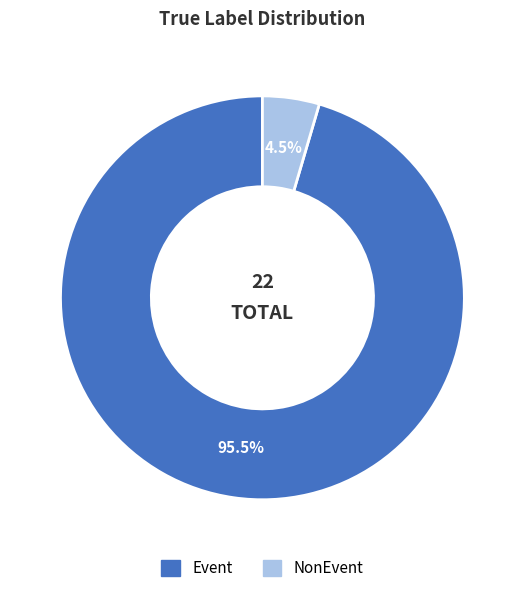

How many slices are in this pie chart?

2